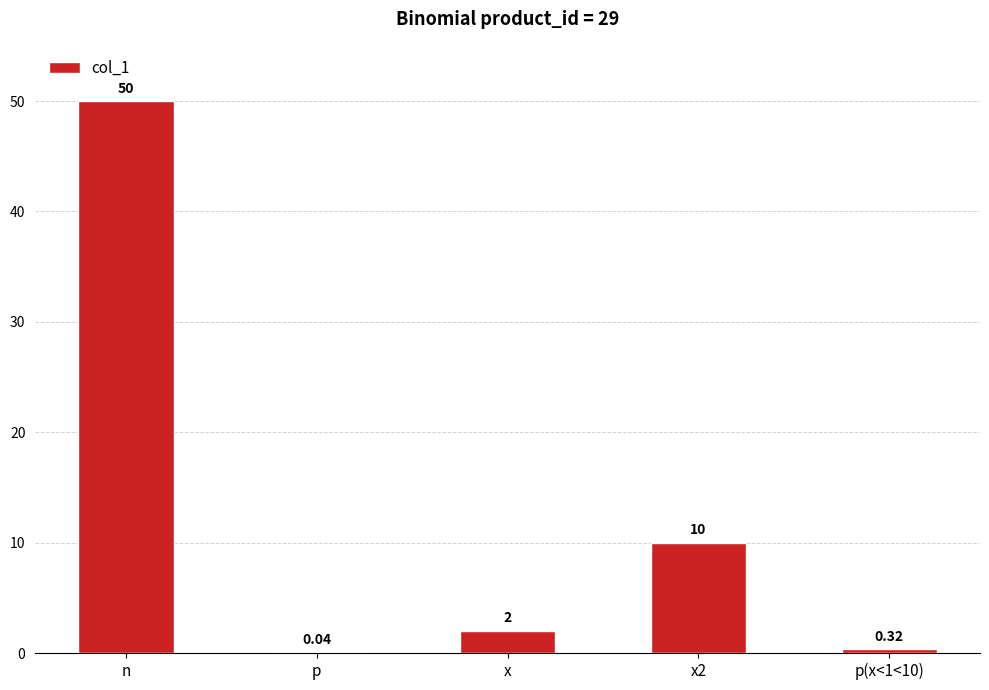

Which label corresponds to the largest value in the chart?

n